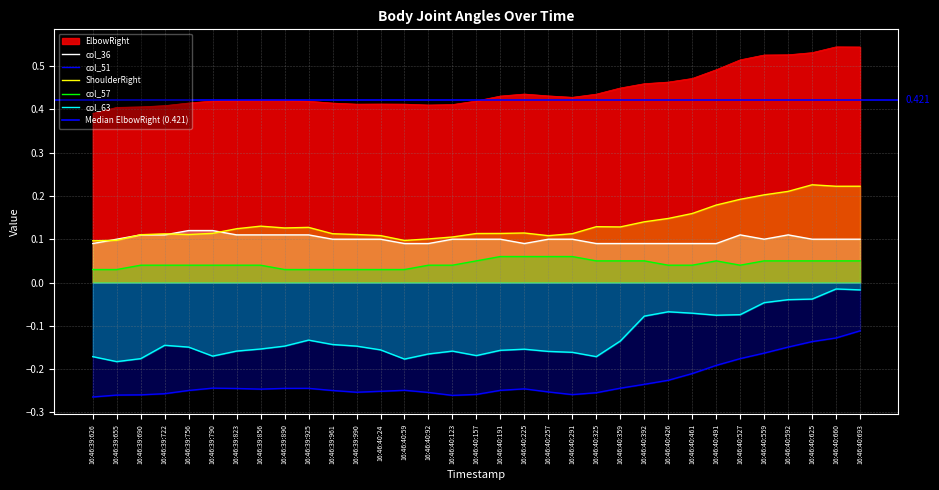

In col_57, how many points are lower than both neighbors (excluding endpoints)?

1